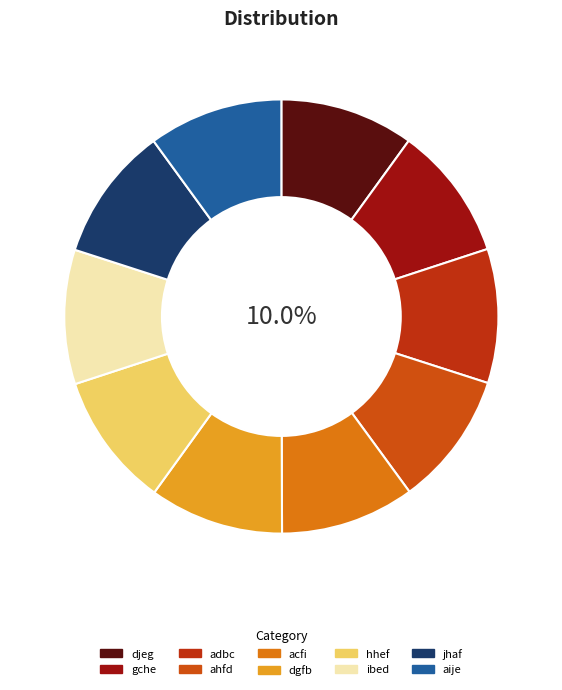

Is gche the majority of the pie?

No